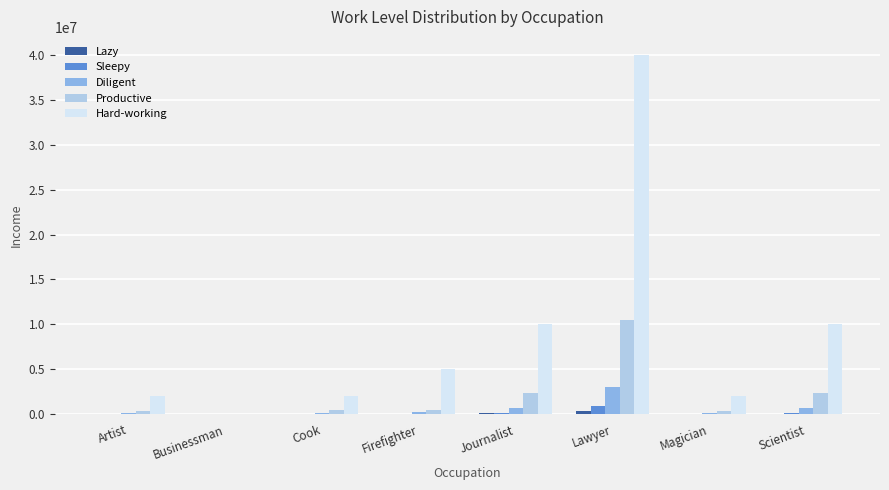

What is the maximum value shown in the chart?

40000000